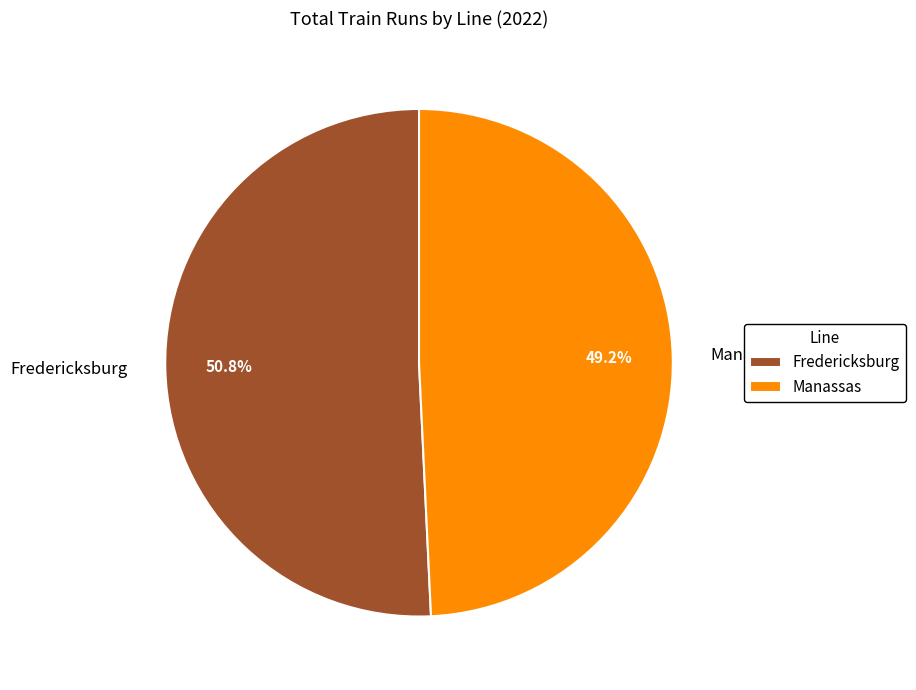

The Fredericksburg slice represents 62% of the pie. True or false?

False